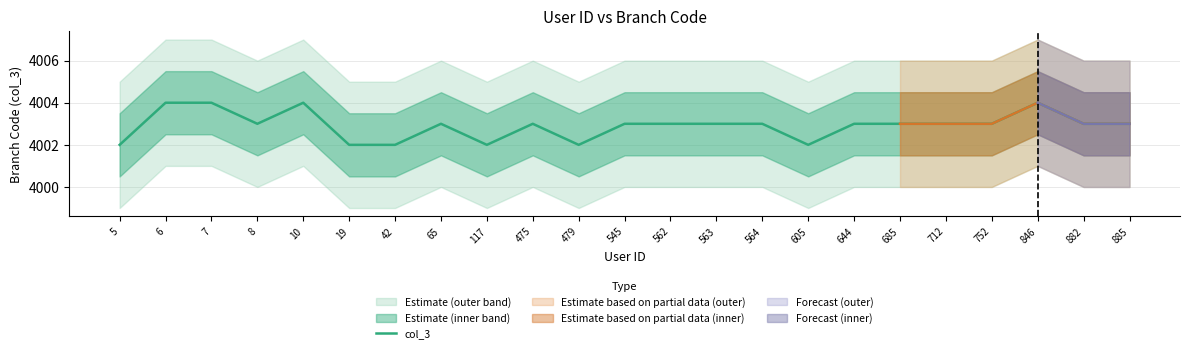

Read the value at 885.

4003